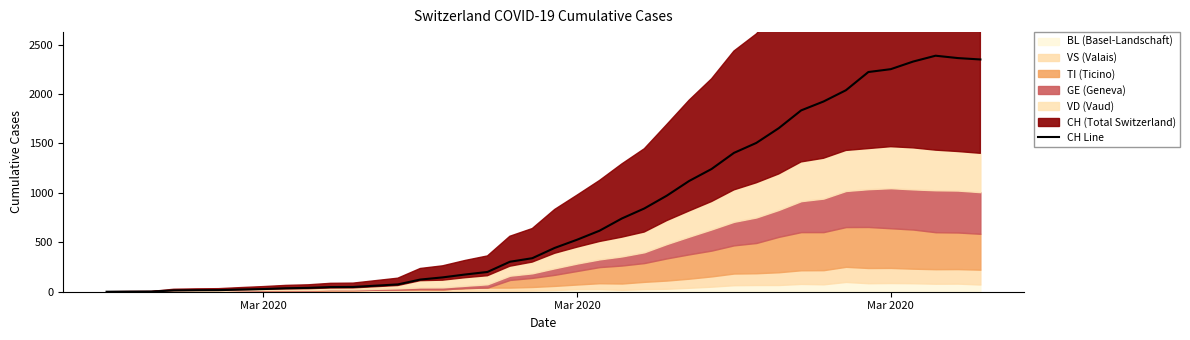

Is it true that the value at 11 is 66?

False